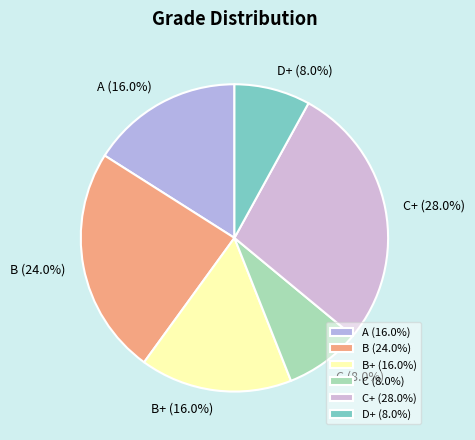

Is there any slice that represents more than half of the pie?

No